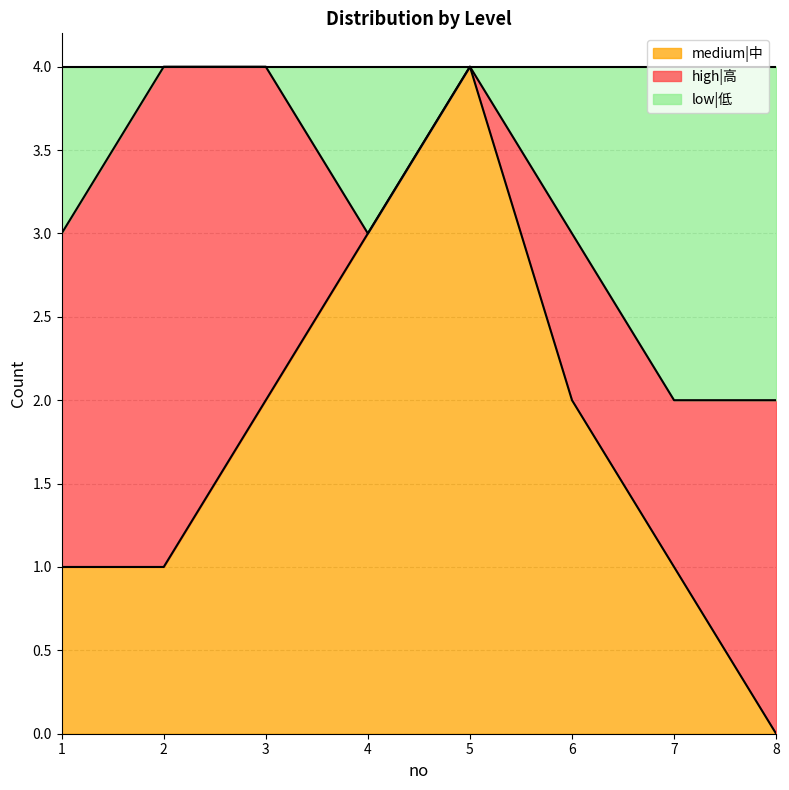

Which category has the lowest value in the medium|中 series?

8